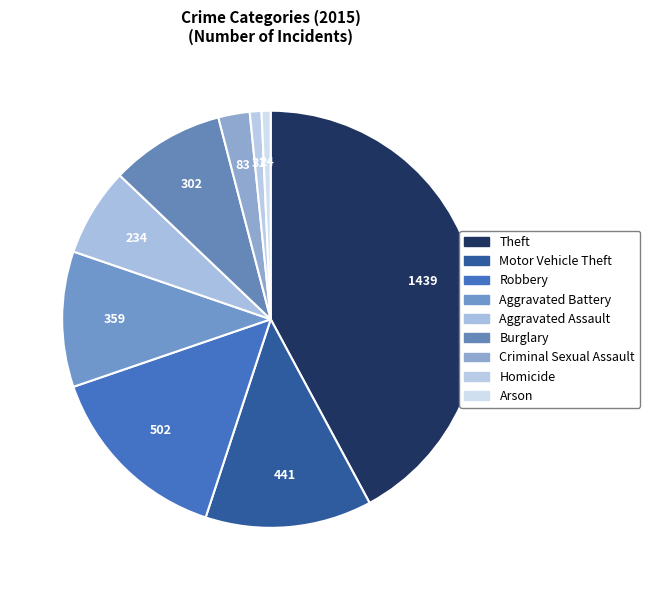

To the nearest percent, what is the difference between the Burglary and Robbery slice percentages?

6%